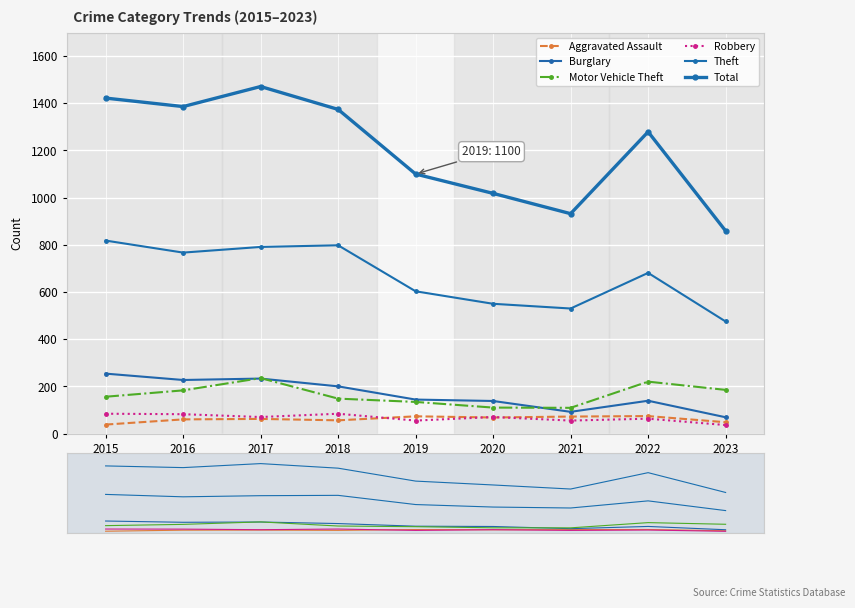

Is it true that Aggravated Assault equals 119 at 2021?

False